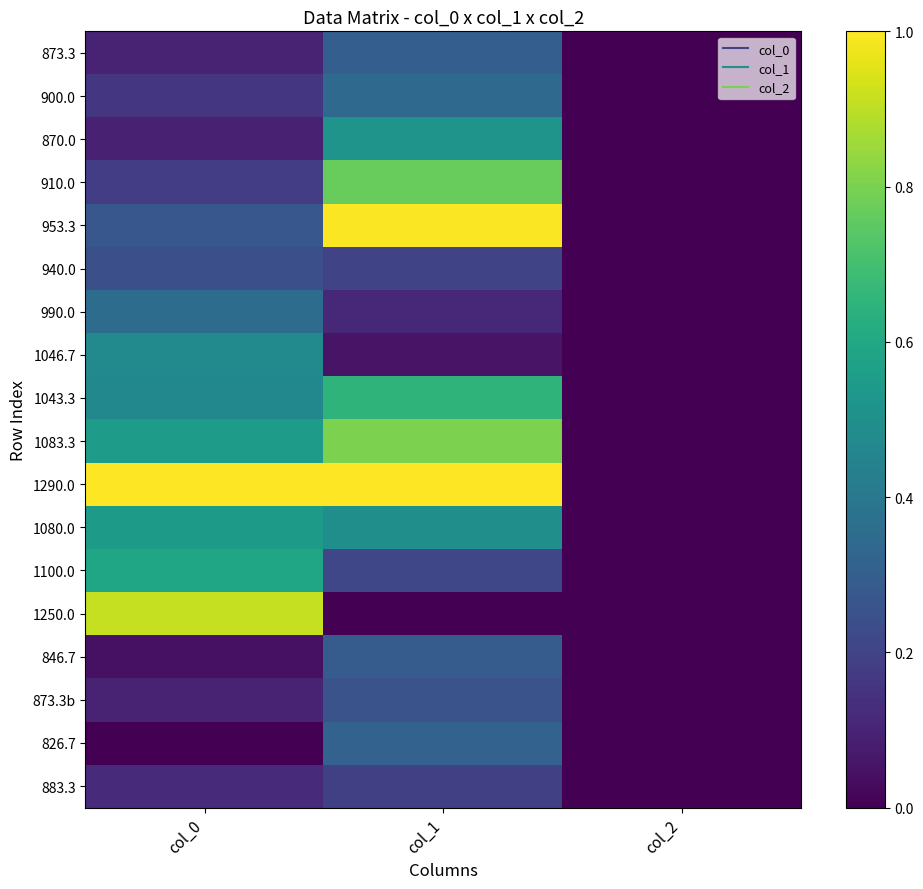

Between col_1 and col_0, which is larger?

col_1